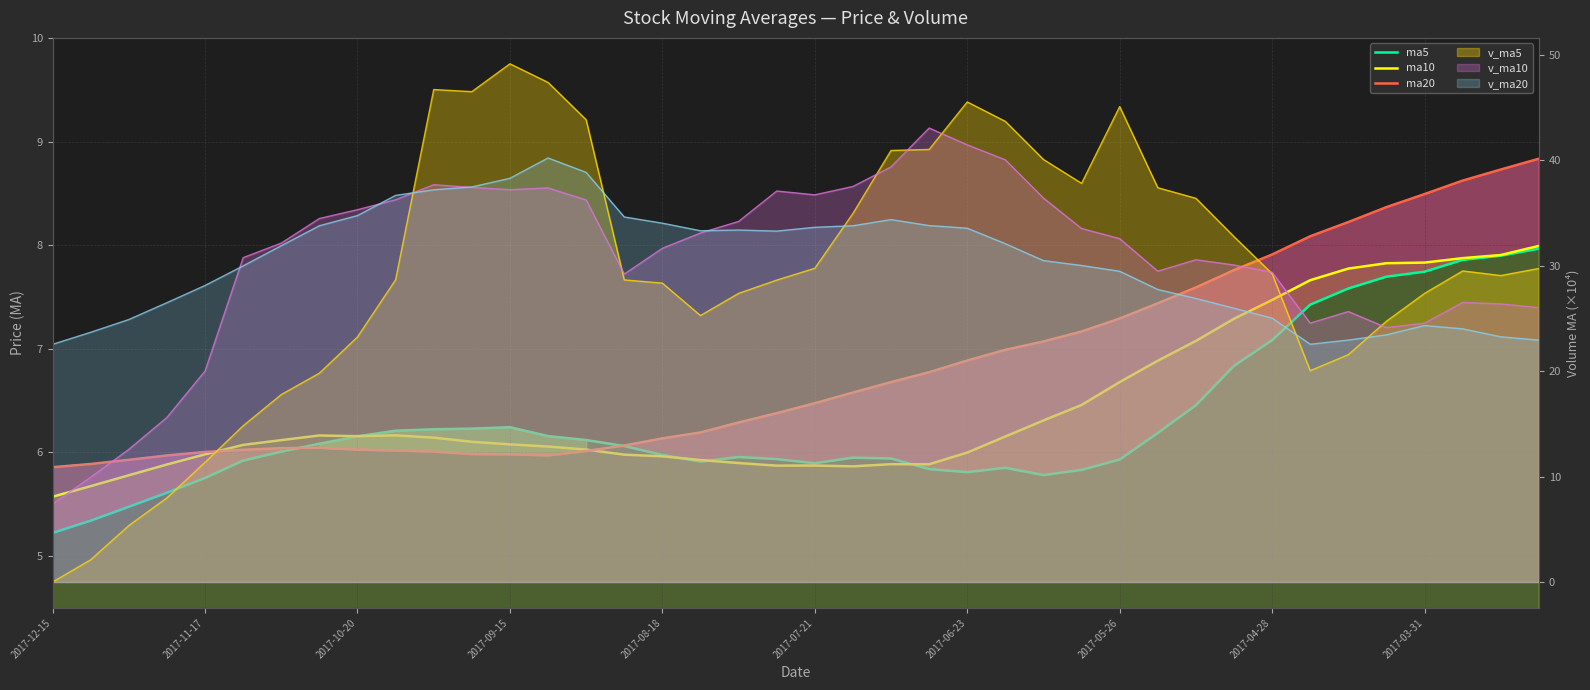

What position from the right is 34?

6